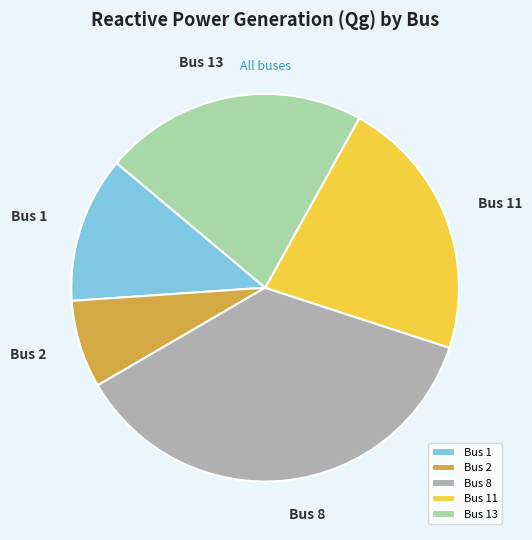

How many segments does this pie chart have?

5